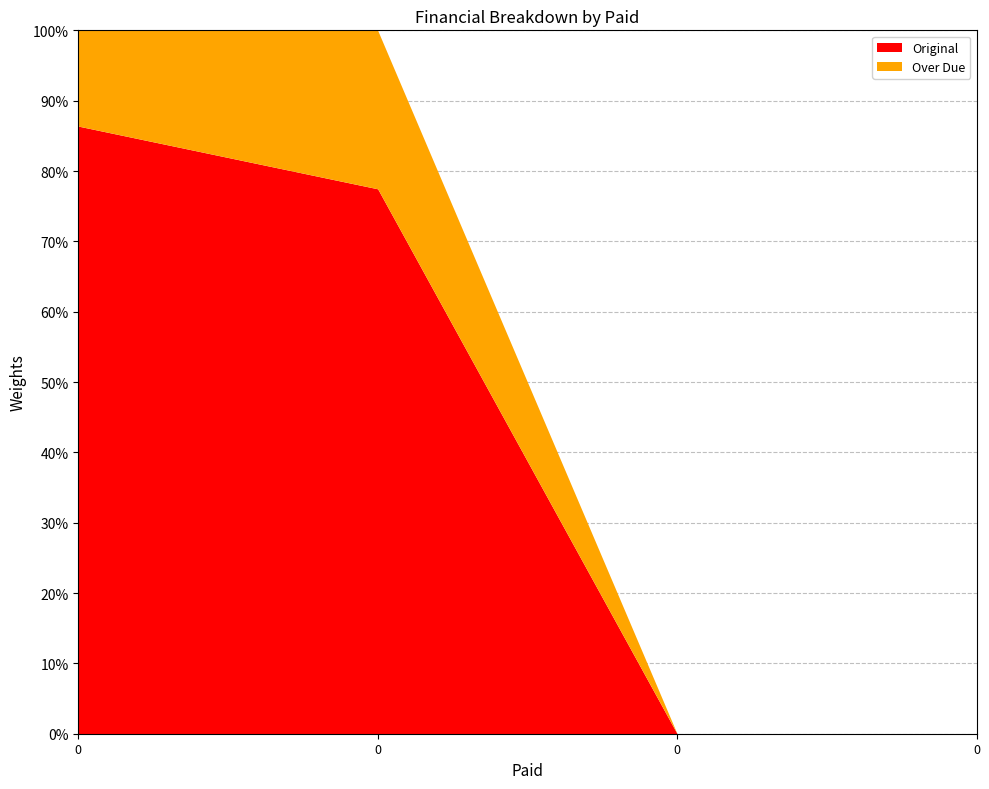

At how many categories does at least one series exceed 9025?

1